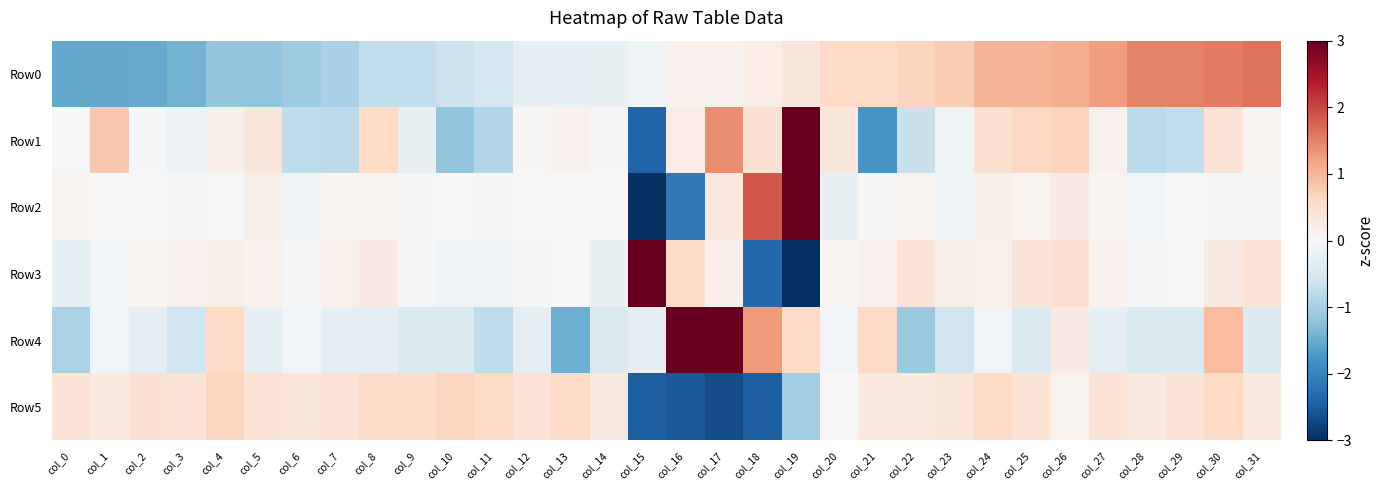

At which category is the sum across all series the highest?

col_30